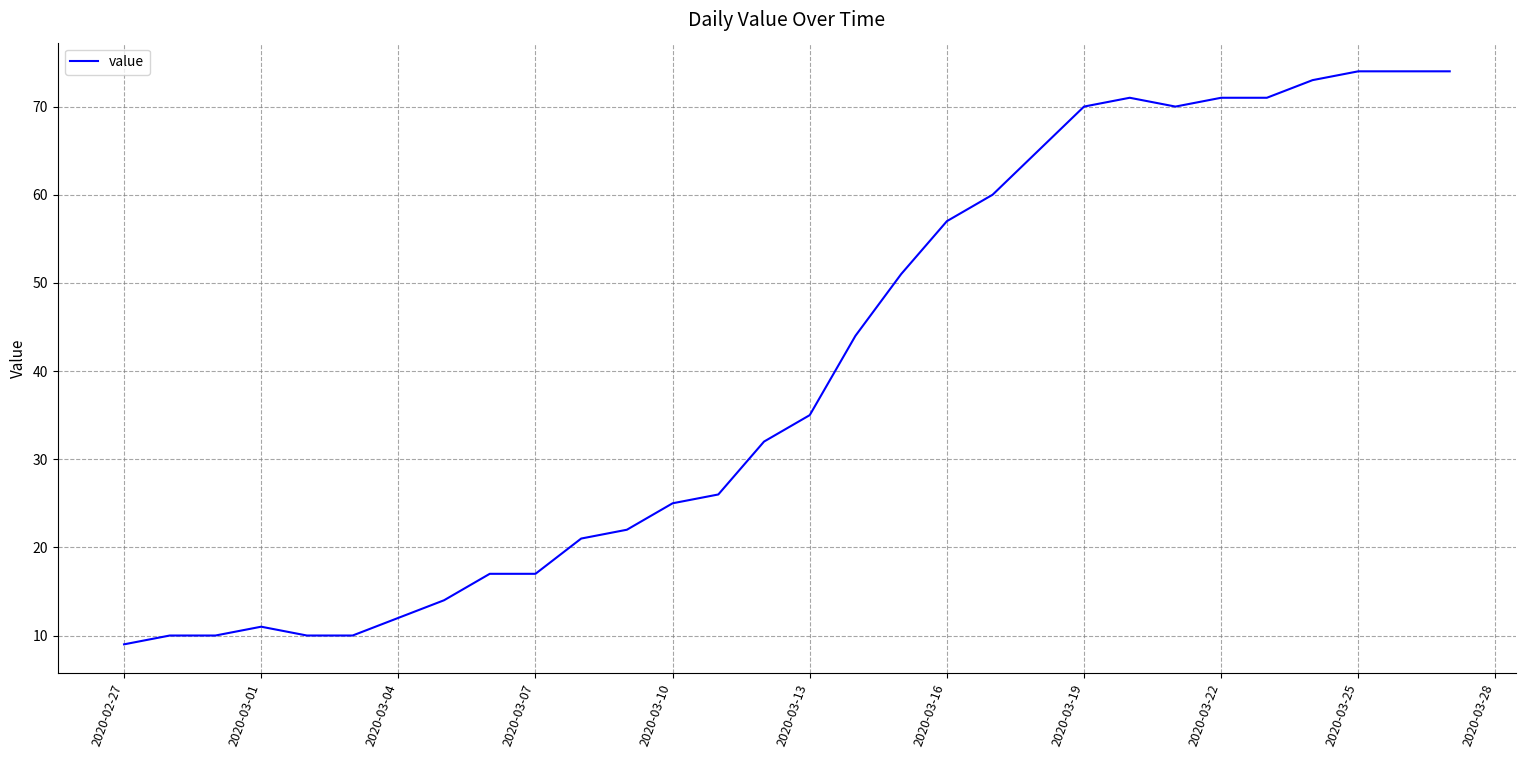

Reading left to right, extract all data points from this chart.

9	10	10	11	10	10	12	14	17	17	21	22	25	26	32	35	44	51	57	60	65	70	71	70	71	71	73	74	74	74